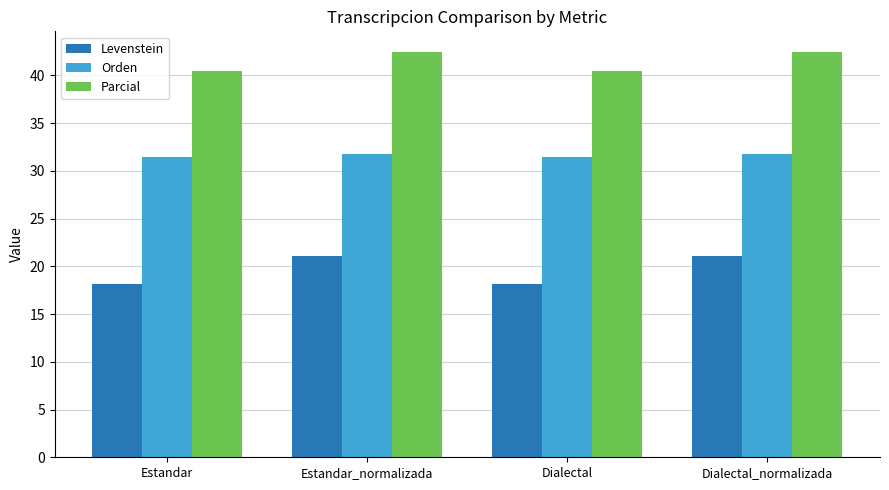

What is the label of the 2nd bar from the right?

Dialectal